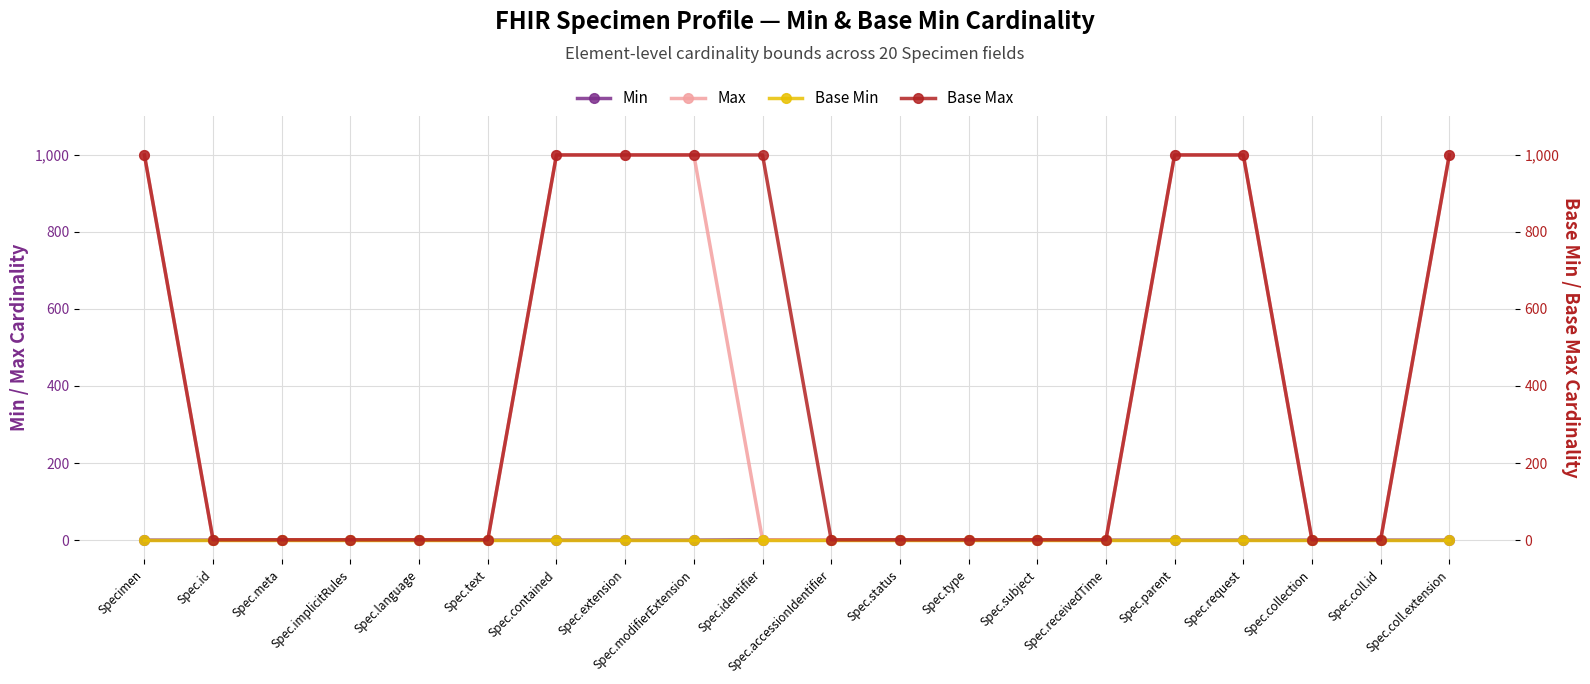

At which category is the sum across all series the highest?

Specimen